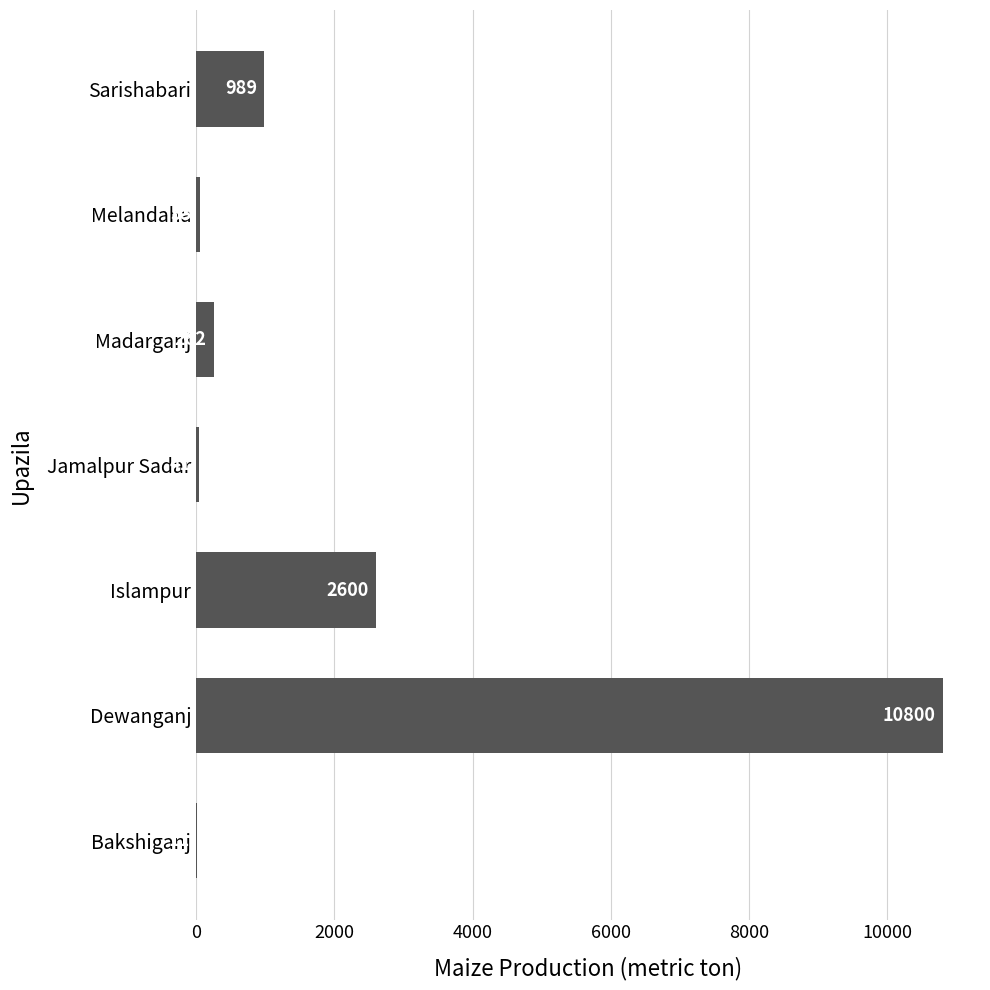

Is it true that the value at Dewanganj is 18982?

False